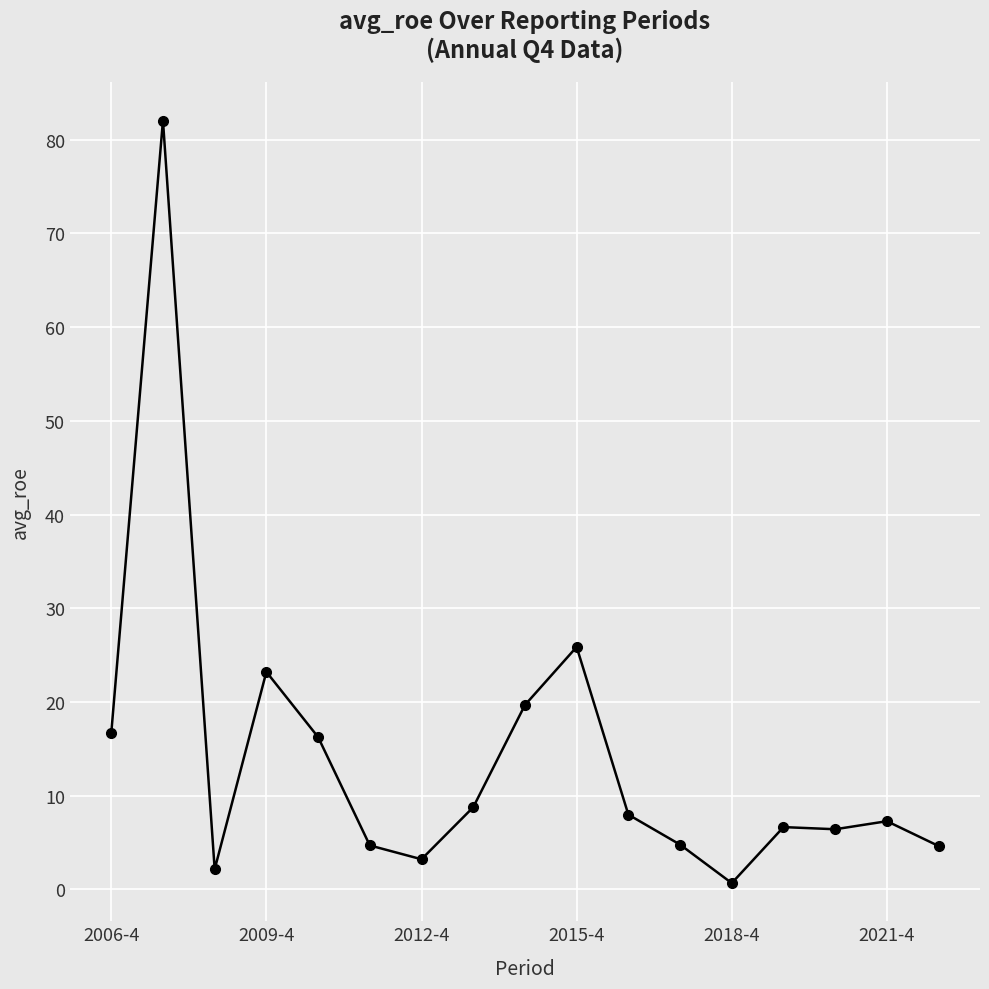

What is the average value?

14.2